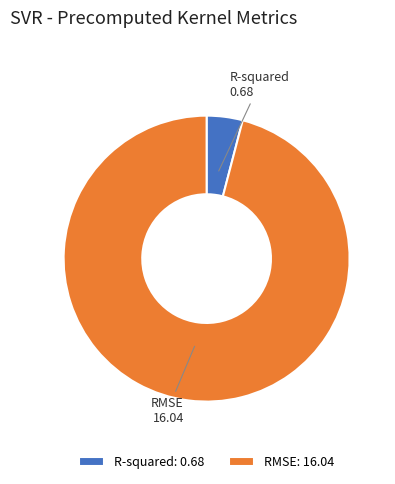

Is it true that RMSE is 96% of the pie?

True